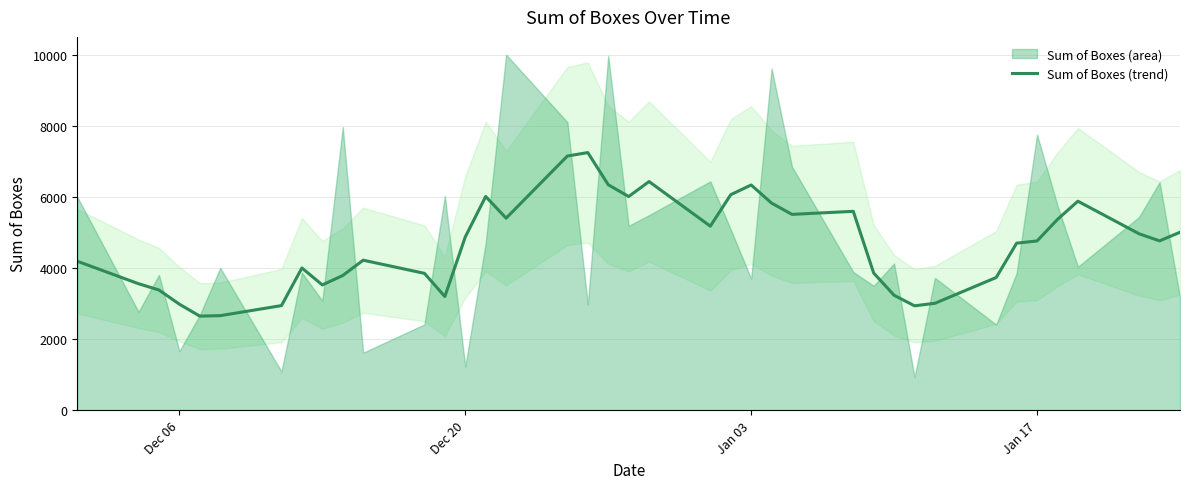

What is the average value?

4646.1